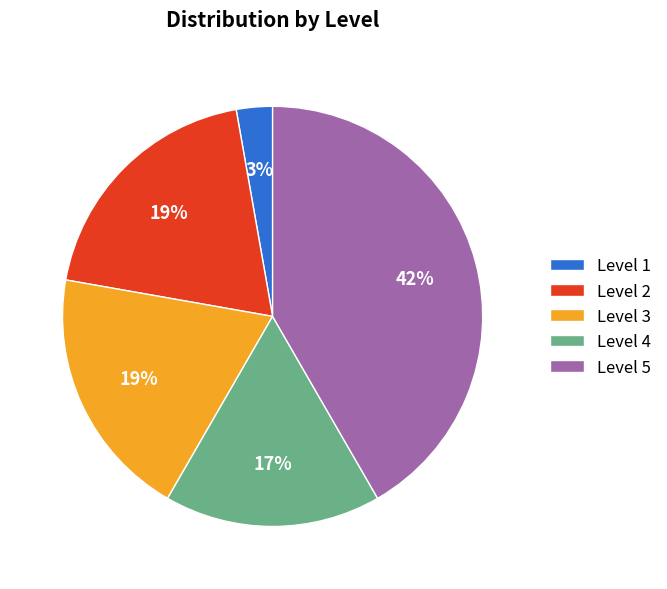

To the nearest percent, what is the difference between the largest and smallest slice percentages?

39%